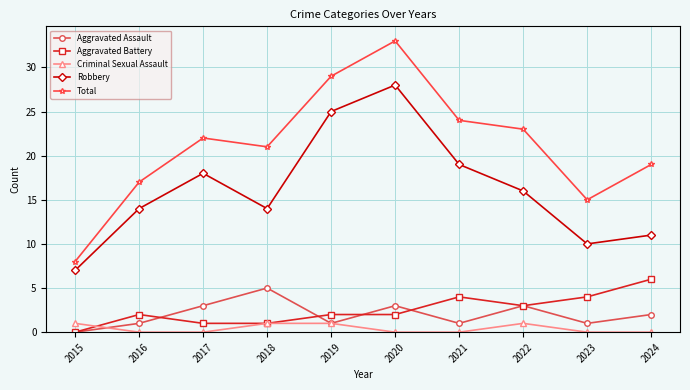

How many lines are shown in the chart?

5